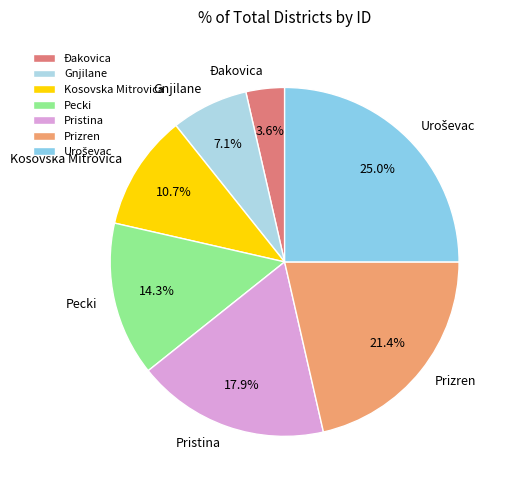

Does Pristina account for over 50% of the chart?

No